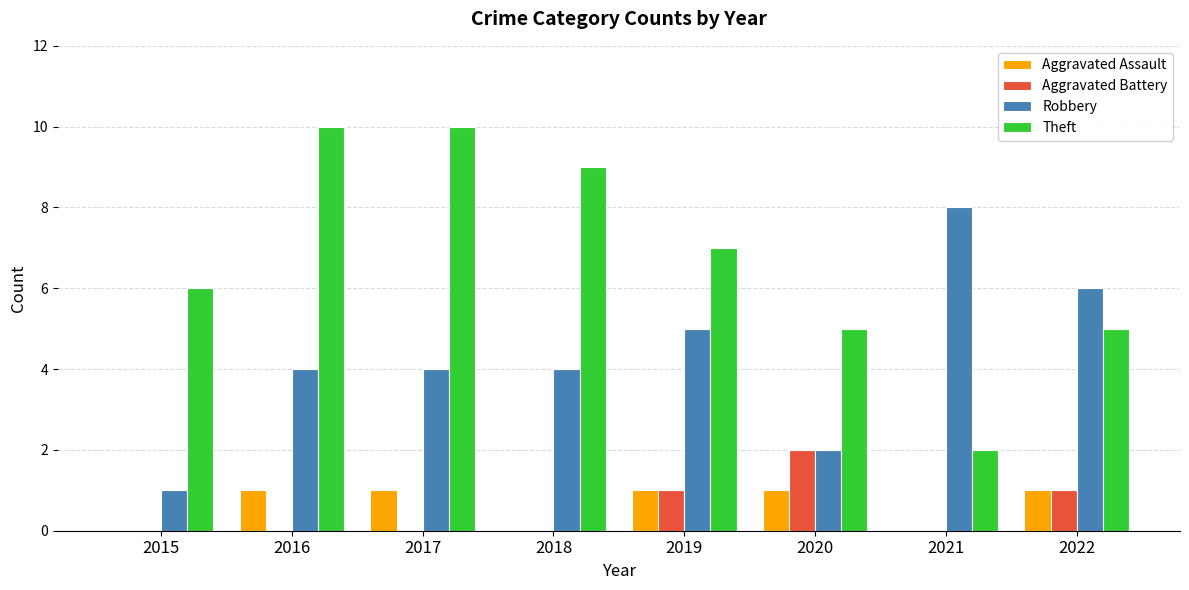

Which series has the largest total across all categories?

Theft